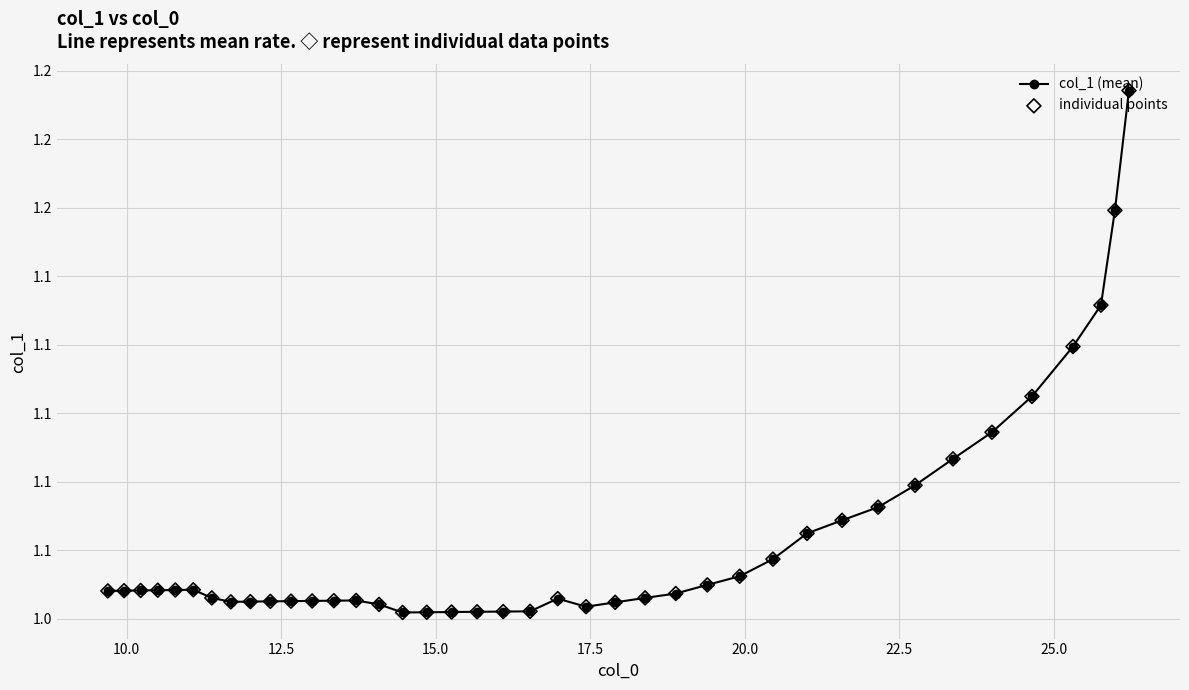

Which series has the largest total across all categories?

col_1 (mean)